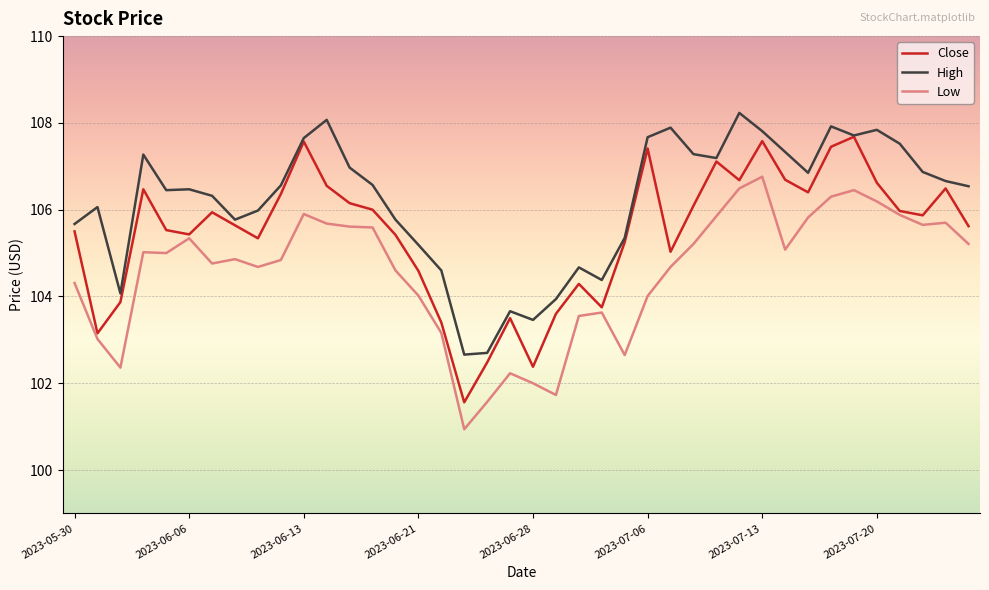

True or false: High and Low cross at least once.

False